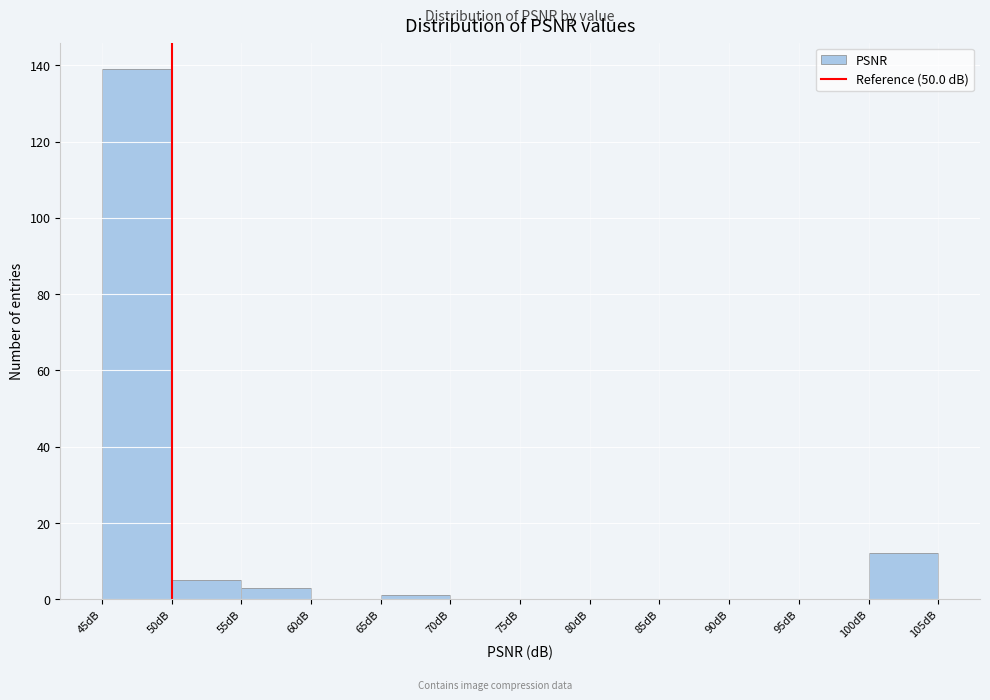

Reading left to right, transcribe this chart: for each bar, give the range it covers on the x-axis and its height. The values are not printed on the chart, so give them approximately, as read against the axis.

45 to 50: 140
50 to 55: 6
55 to 60: 4
60 to 65: 0
65 to 70: under 2
70 to 75: 0
75 to 80: 0
80 to 85: 0
85 to 90: 0
90 to 95: 0
95 to 100: 0
100 to 105: 12